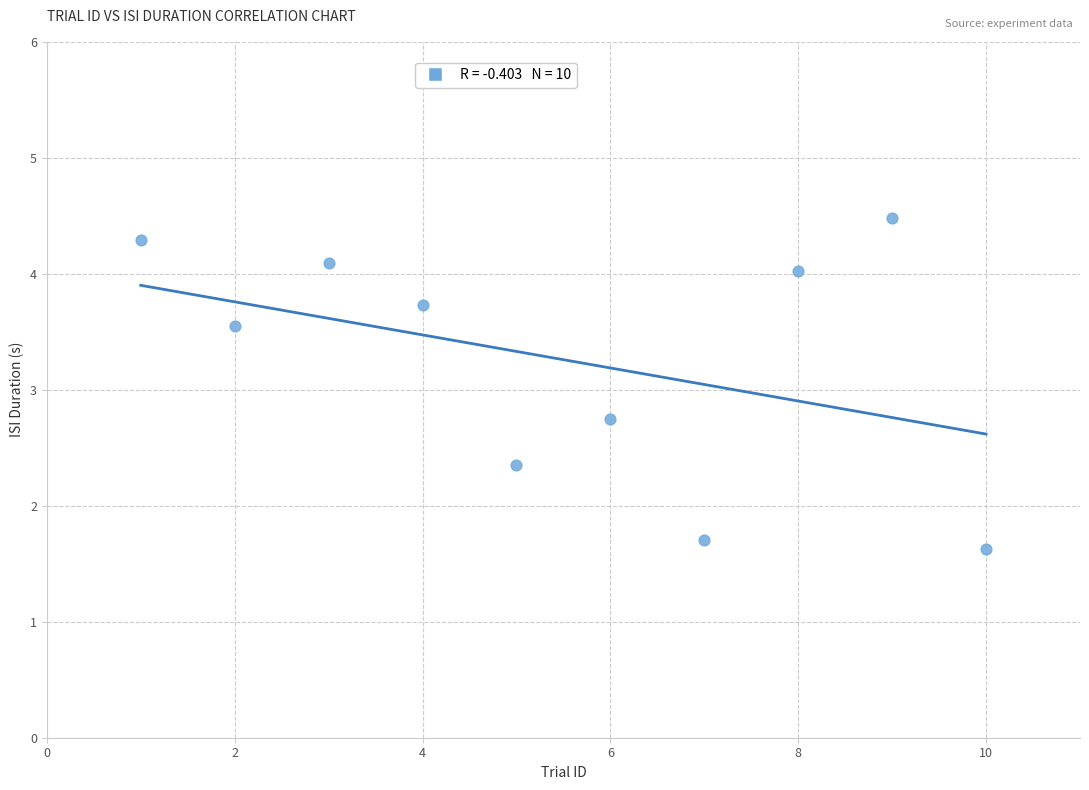

What Y value in the scatter plot is closest to 3?

2.7